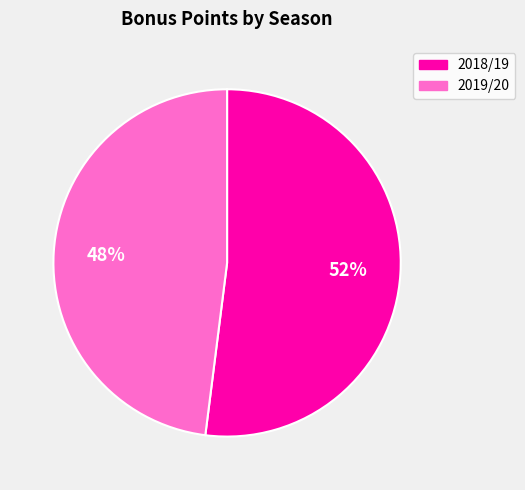

Approximately how many times larger is the value at 2018/19 compared to 2019/20?

1.1